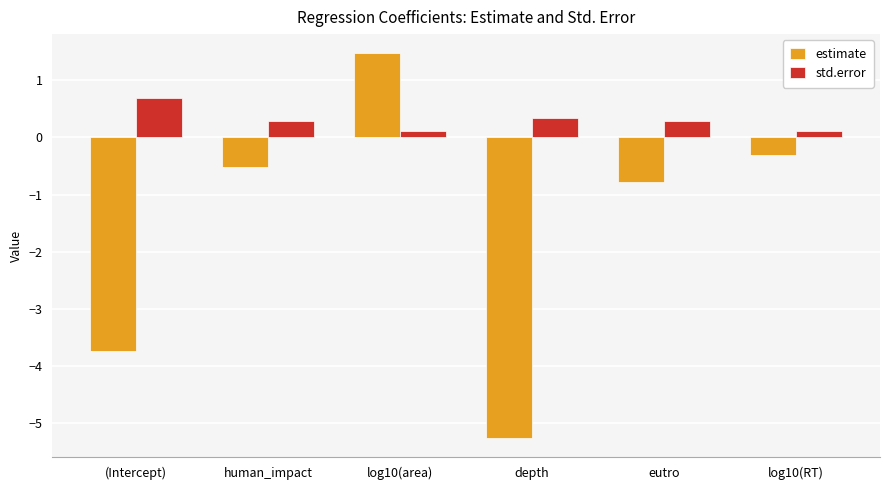

Between depth and eutro, which series saw the biggest shift?

estimate